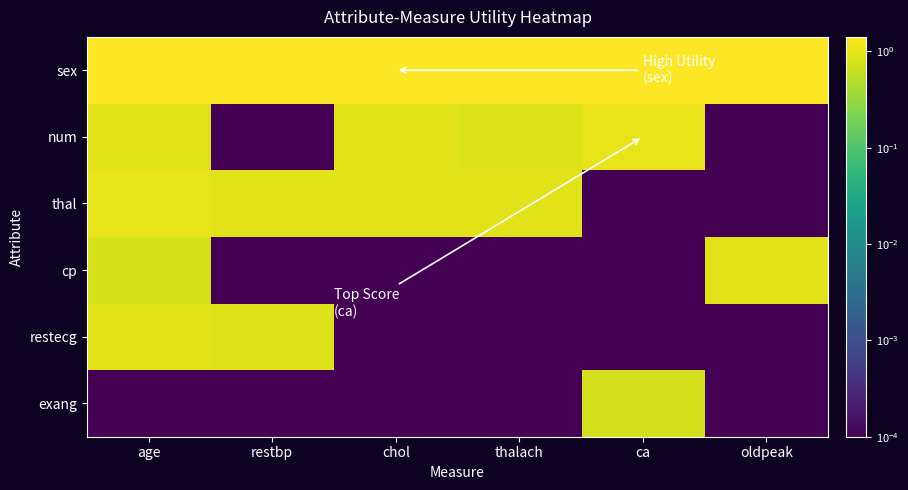

Reading left to right, transcribe all the data shown in this chart.

sex: age=1.4	restbp=1.4	chol=1.4	thalach=1.4	ca=1.4	oldpeak=1.4
num: age=0.9	restbp=0.0	chol=0.9	thalach=0.8	ca=1.0	oldpeak=0.0
thal: age=1.0	restbp=0.9	chol=0.9	thalach=0.9	ca=0.0	oldpeak=0.0
cp: age=0.8	restbp=0.0	chol=0.0	thalach=0.0	ca=0.0	oldpeak=0.9
restecg: age=0.9	restbp=0.9	chol=0.0	thalach=0.0	ca=0.0	oldpeak=0.0
exang: age=0.0	restbp=0.0	chol=0.0	thalach=0.0	ca=0.7	oldpeak=0.0